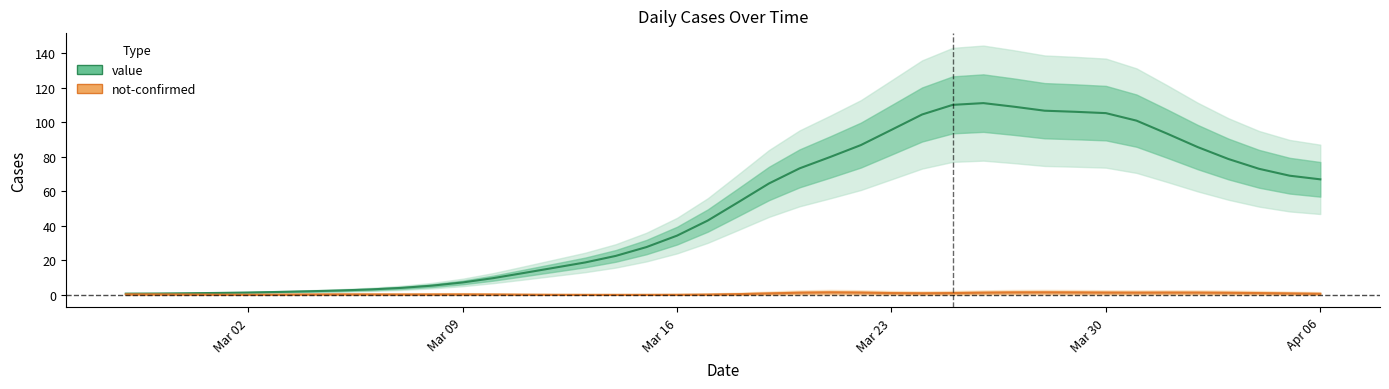

What is the change in value from 2020-03-29 to 2020-04-01?

-12.7